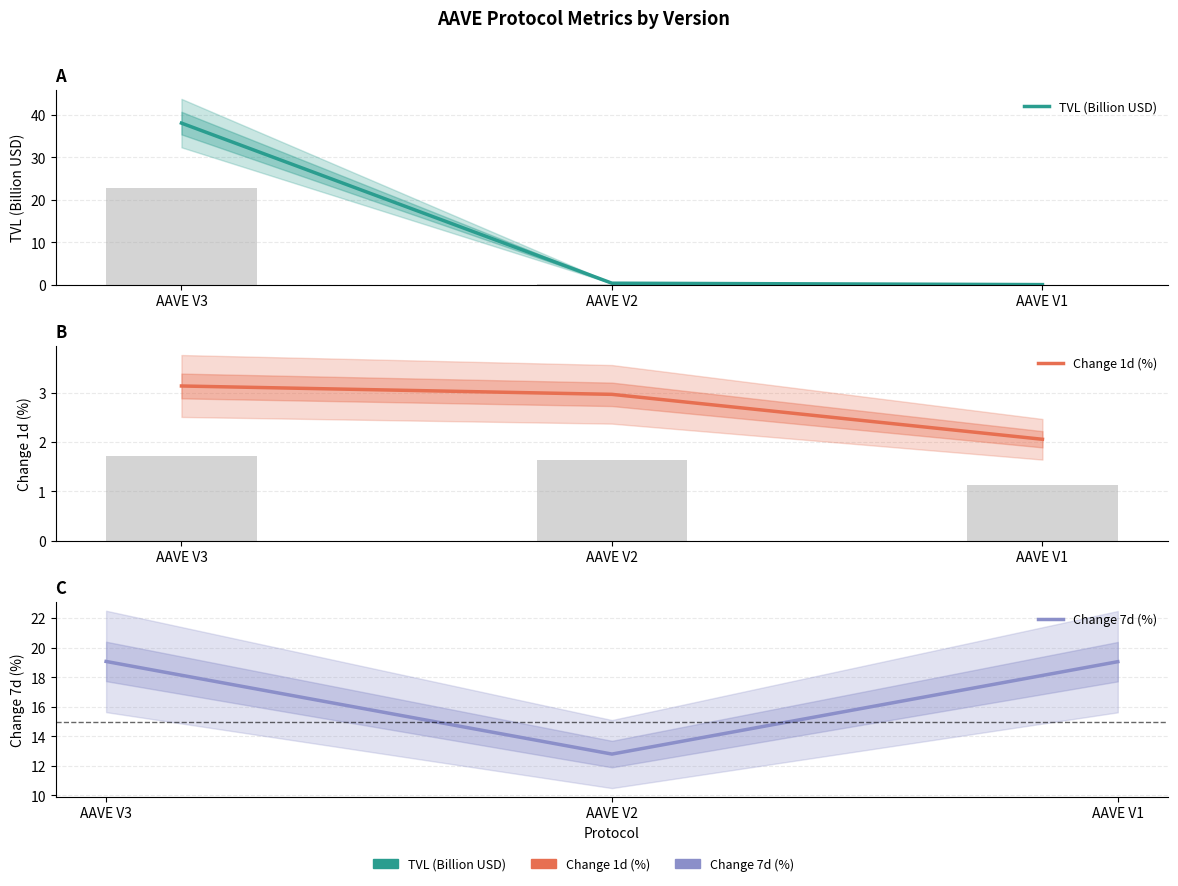

Reading left to right, extract all data points from this chart.

TVL (Billion USD): 38.1	0.3	0.0
Change 1d (%): 3.1	3.0	2.1
Change 7d (%): 19.1	12.8	19.1